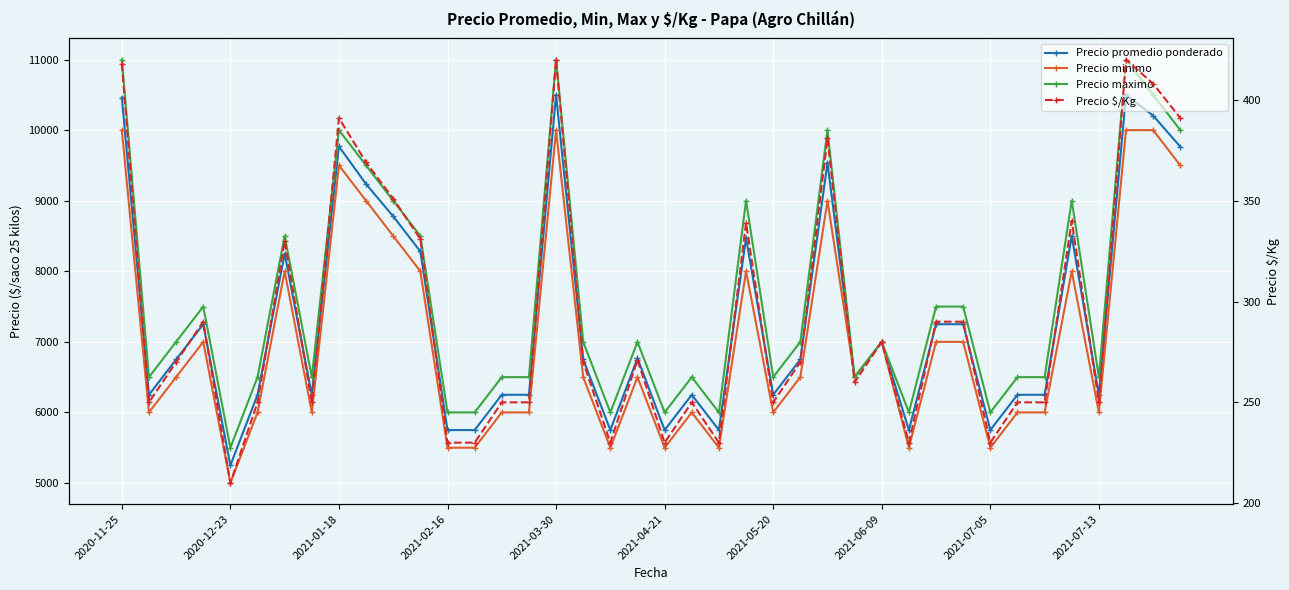

True or false: Precio promedio ponderado has more than 0 points higher than both neighbors.

True